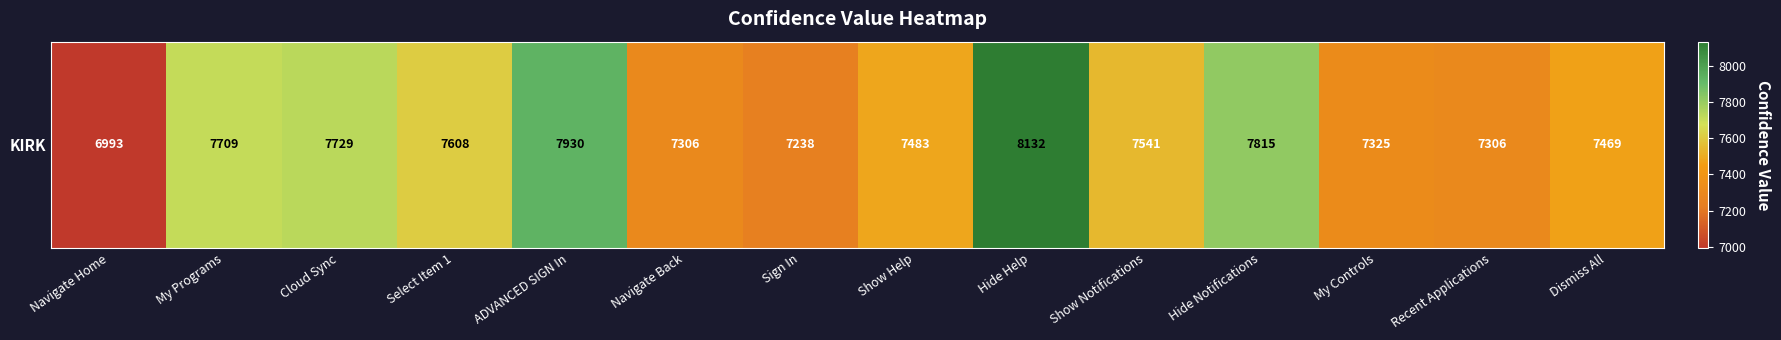

Which label corresponds to the smallest value in the chart?

Navigate Home